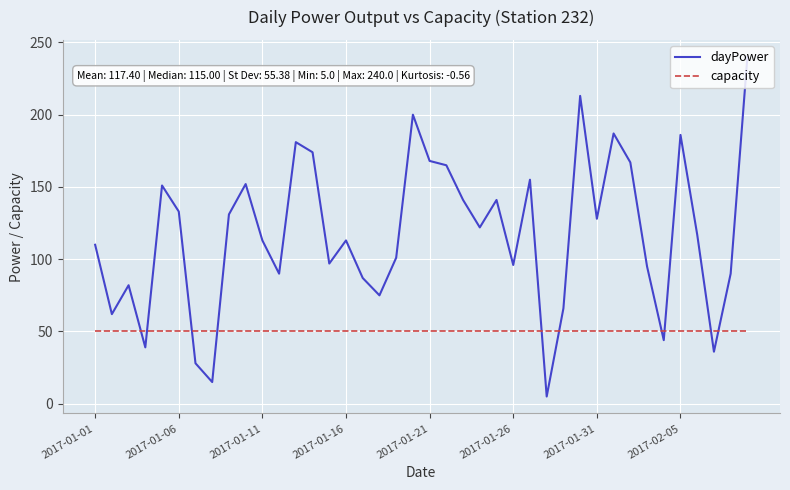

True or false: dayPower has more than 1 interior local peaks.

True